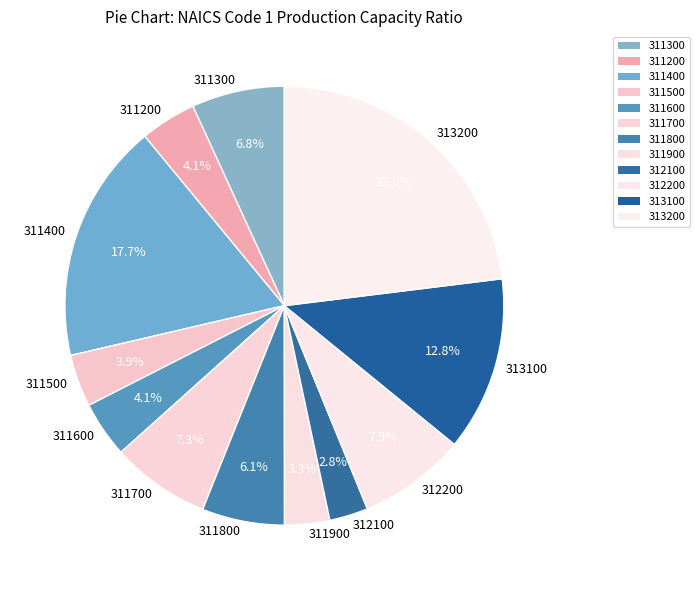

Which category has the biggest portion of the pie?

313200